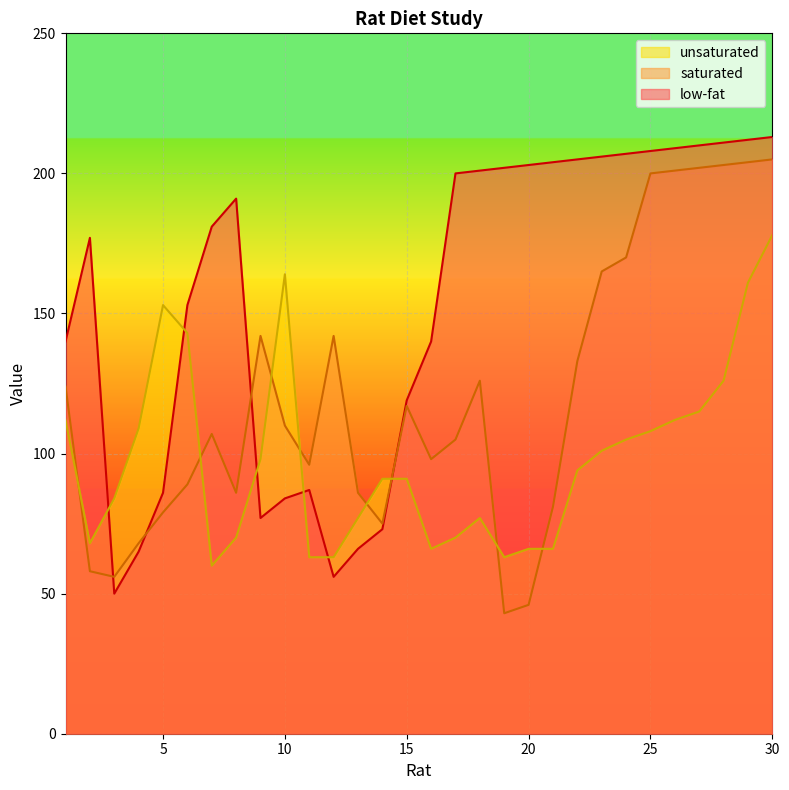

What is the value of the saturated point at the 30th from the left?

205